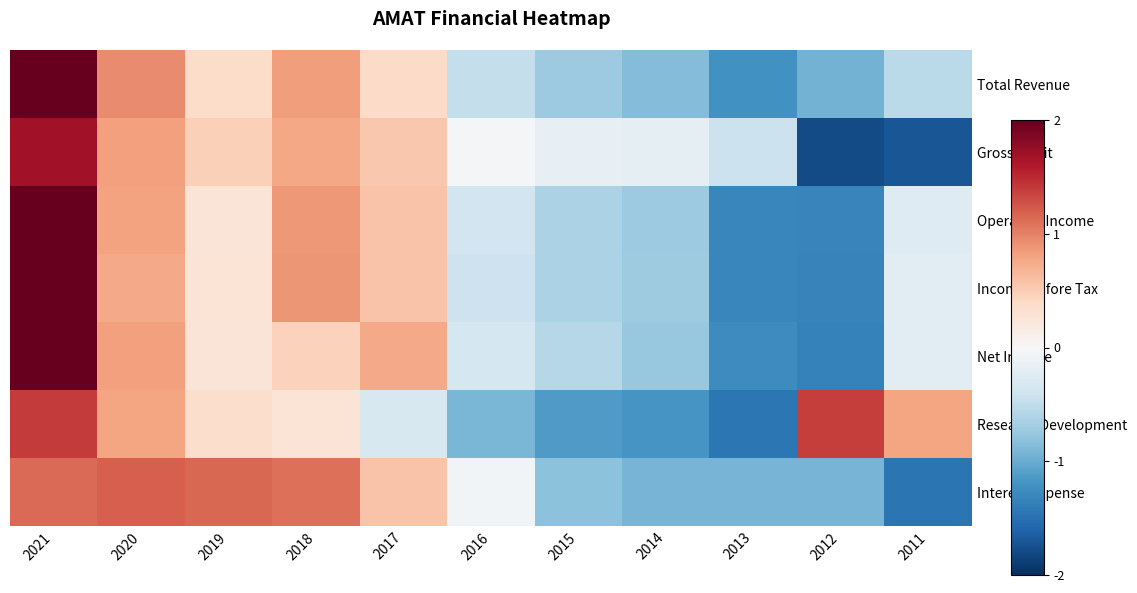

Count the number of categories in the chart.

11